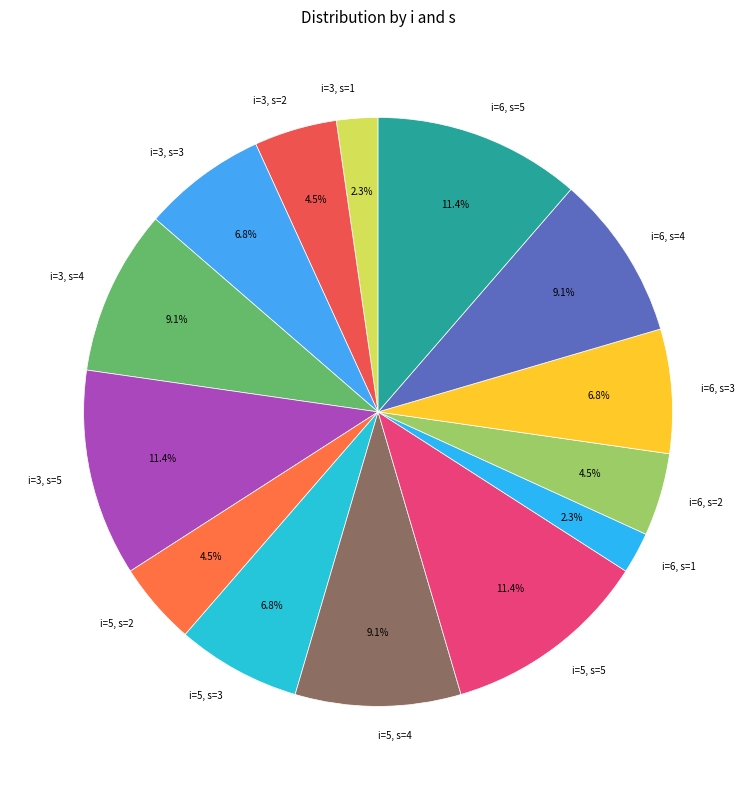

Which has a higher value, i=6, s=2 or i=3, s=4?

i=3, s=4